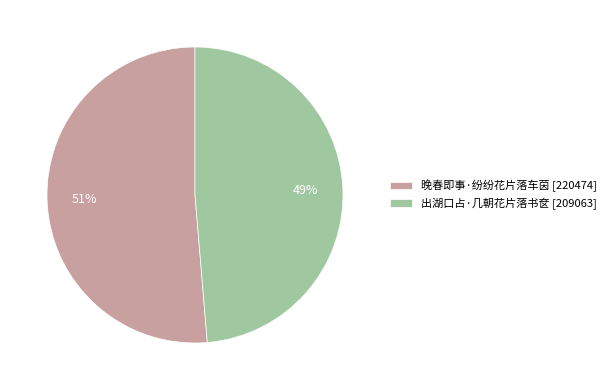

Which slice is the smallest?

出湖口占·几朝花片落书奁